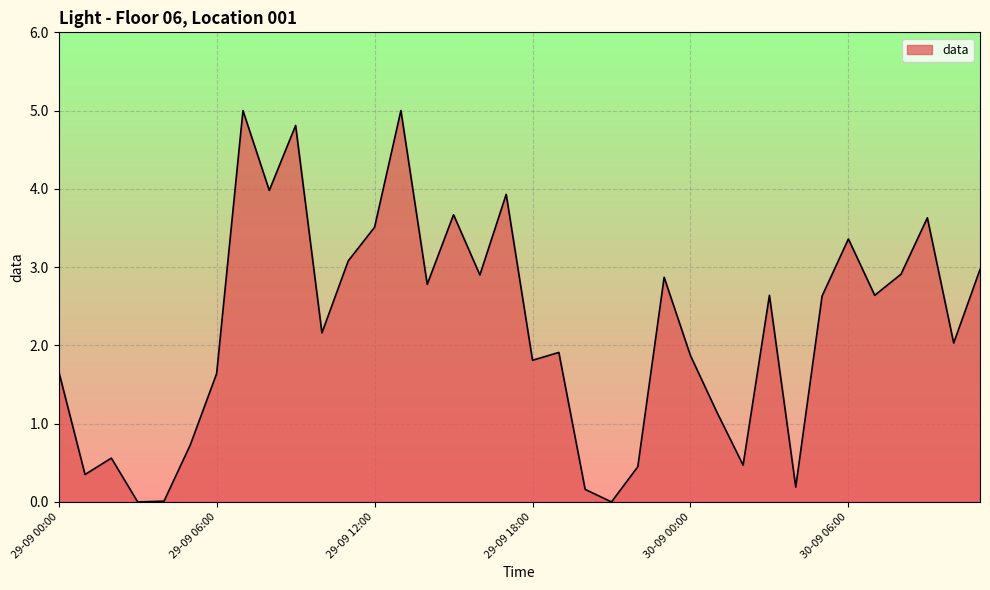

True or false: the data has more than 1 interior local peaks.

True